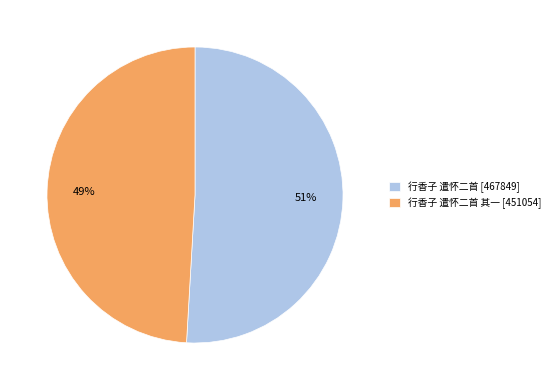

Do 行香子 遣怀二首 其一 [451054] and 行香子 遣怀二首 [467849] together represent more than half of the pie?

Yes